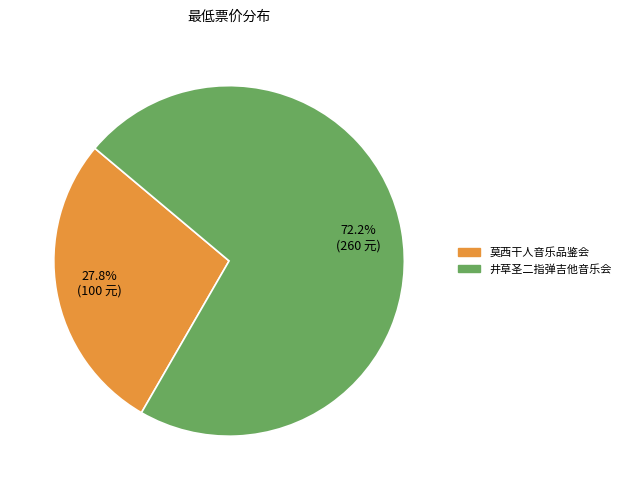

What is the smallest slice in the pie chart?

莫西干人音乐品鉴会